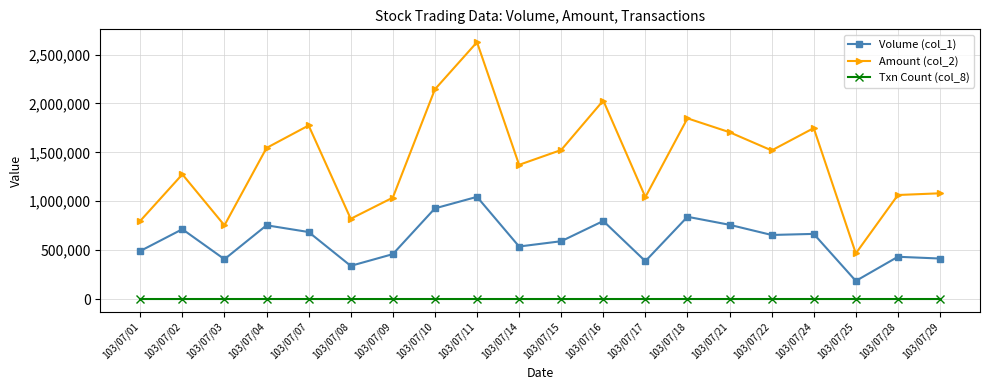

Between 103/07/02 and 103/07/04, which series saw the biggest shift?

Amount (col_2)